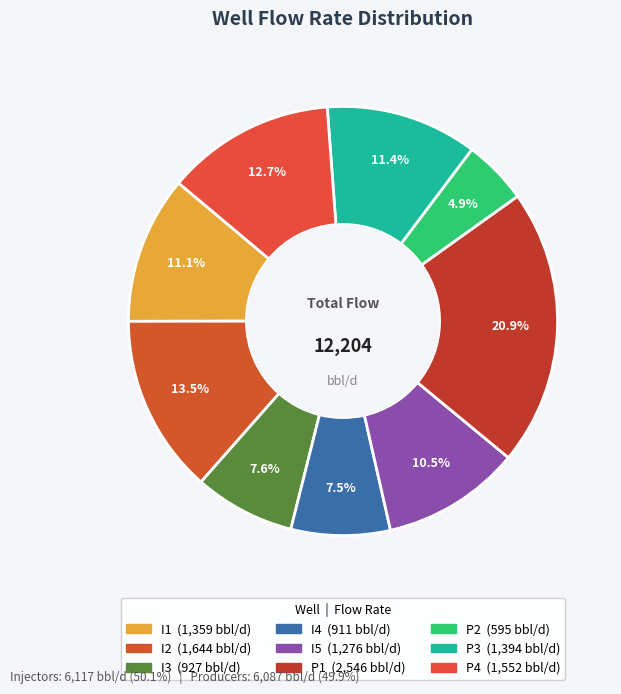

How many slices are in this pie chart?

9